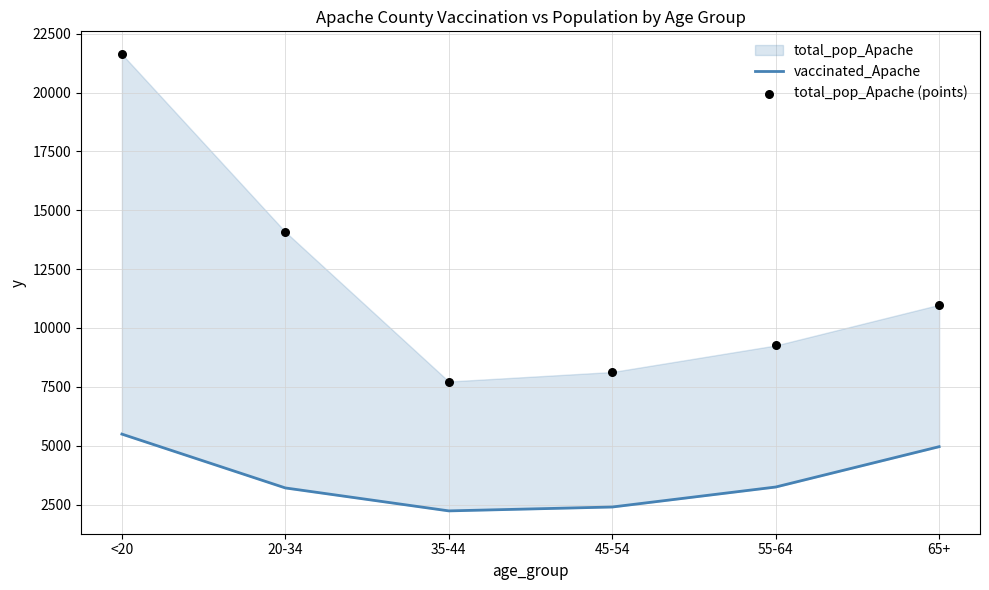

Which series contains the highest Y value?

total_pop_Apache (points)